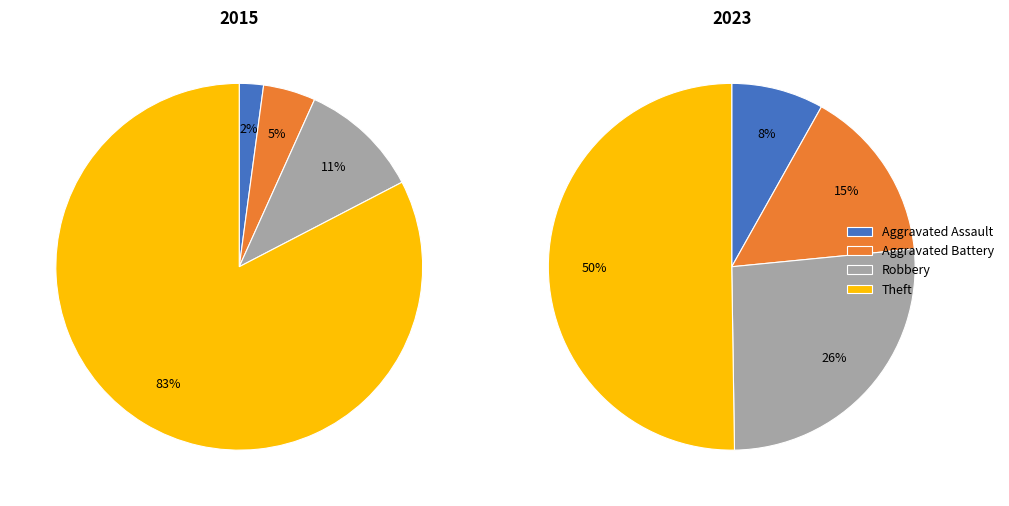

True or false: Robbery accounts for 26% of the total.

True